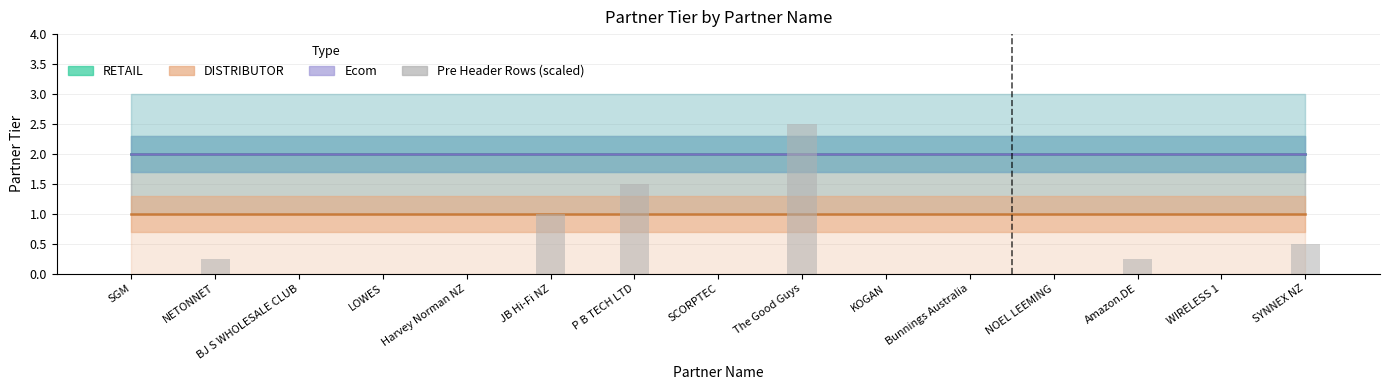

What is the change in value from P B TECH LTD to NOEL LEEMING?

-1.5